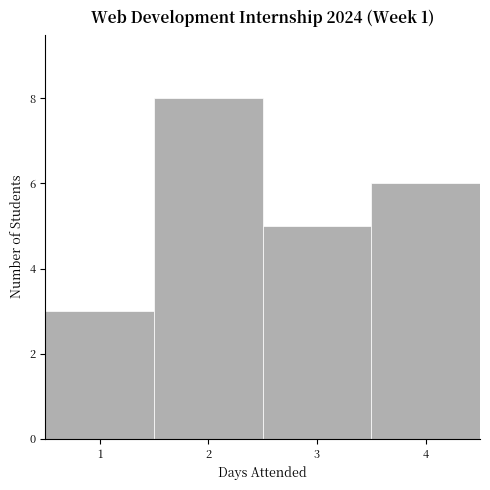

Which range on the x-axis has the tallest bar?

1.5 to 2.5